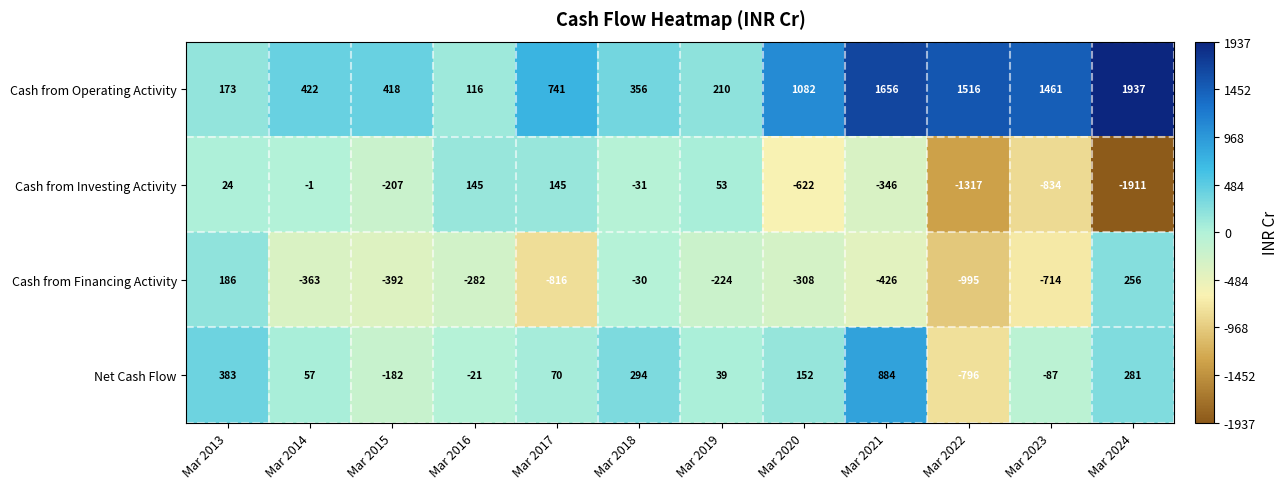

What is the sum of all Cash from Financing Activity values?

-4108